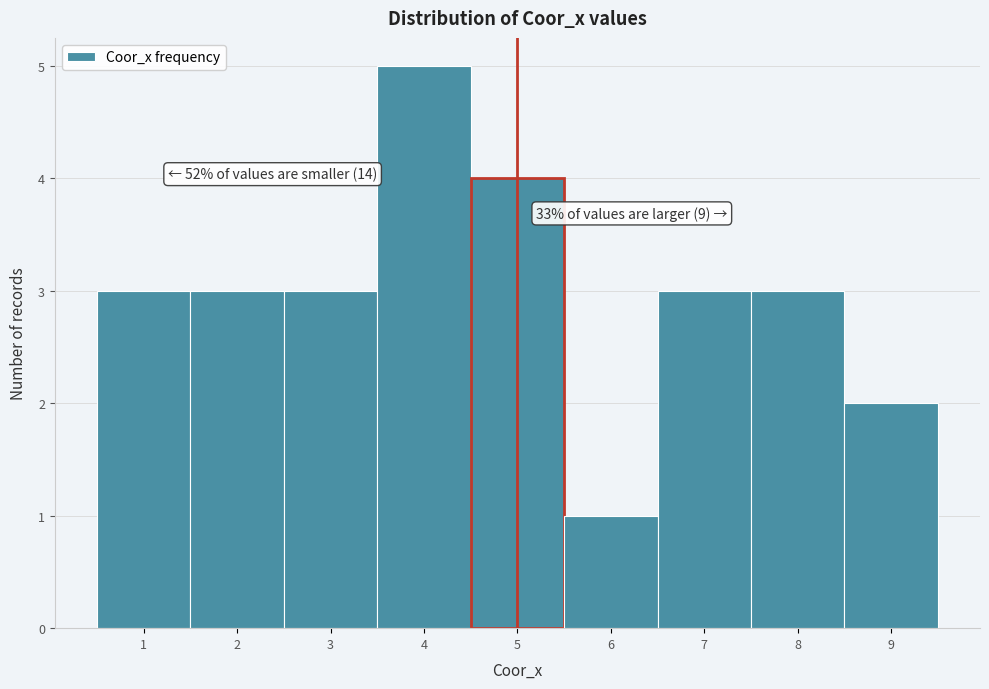

Over which range of the x-axis is the bar tallest?

3.5 to 4.5